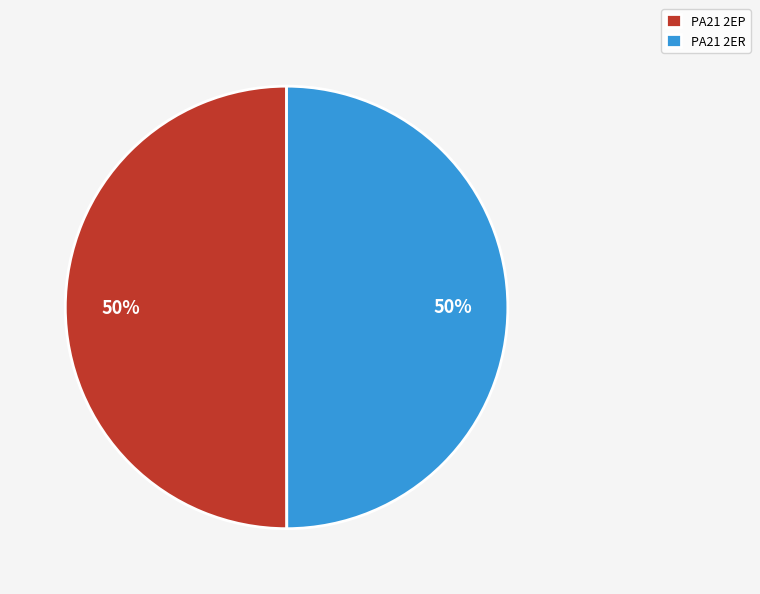

To the nearest percent, what portion does PA21 2EP represent?

50%